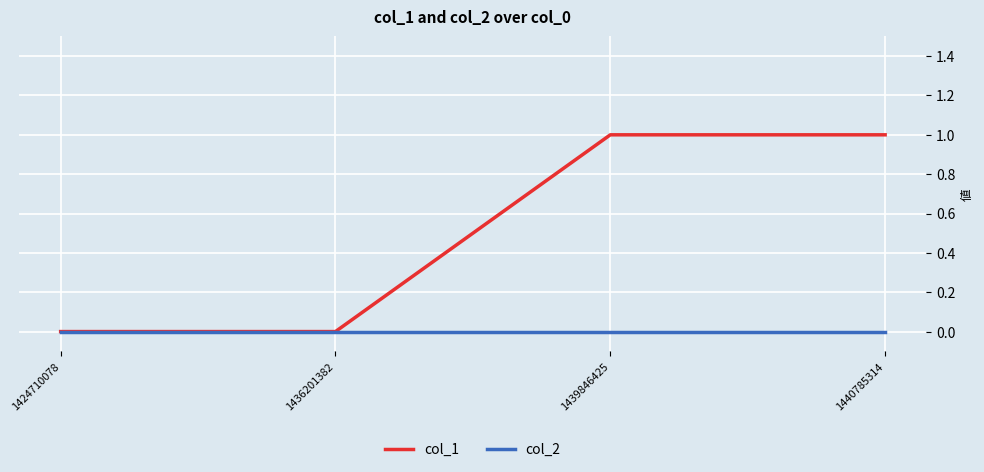

What are all the series names shown in the legend?

col_1, col_2